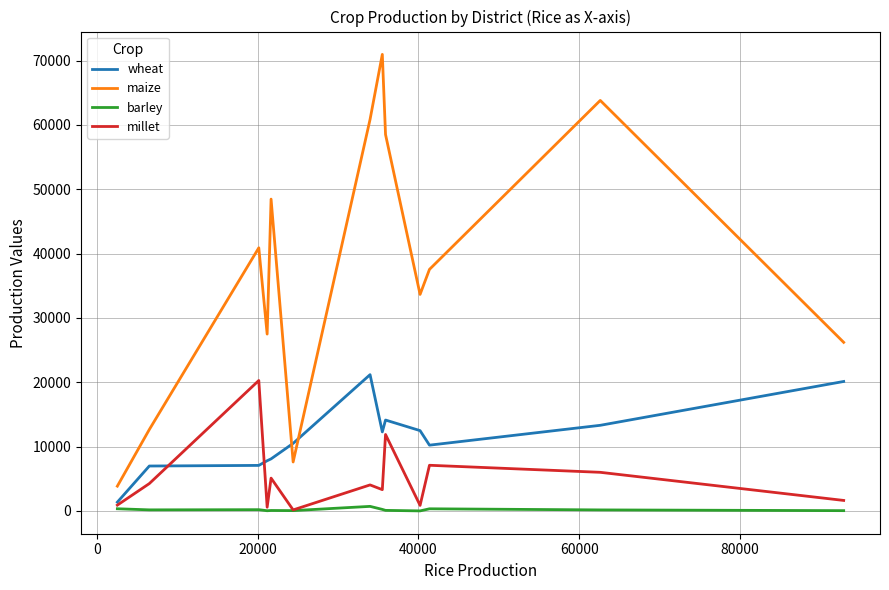

Rank the series by their maximum value, from highest to lowest.

maize, wheat, millet, barley